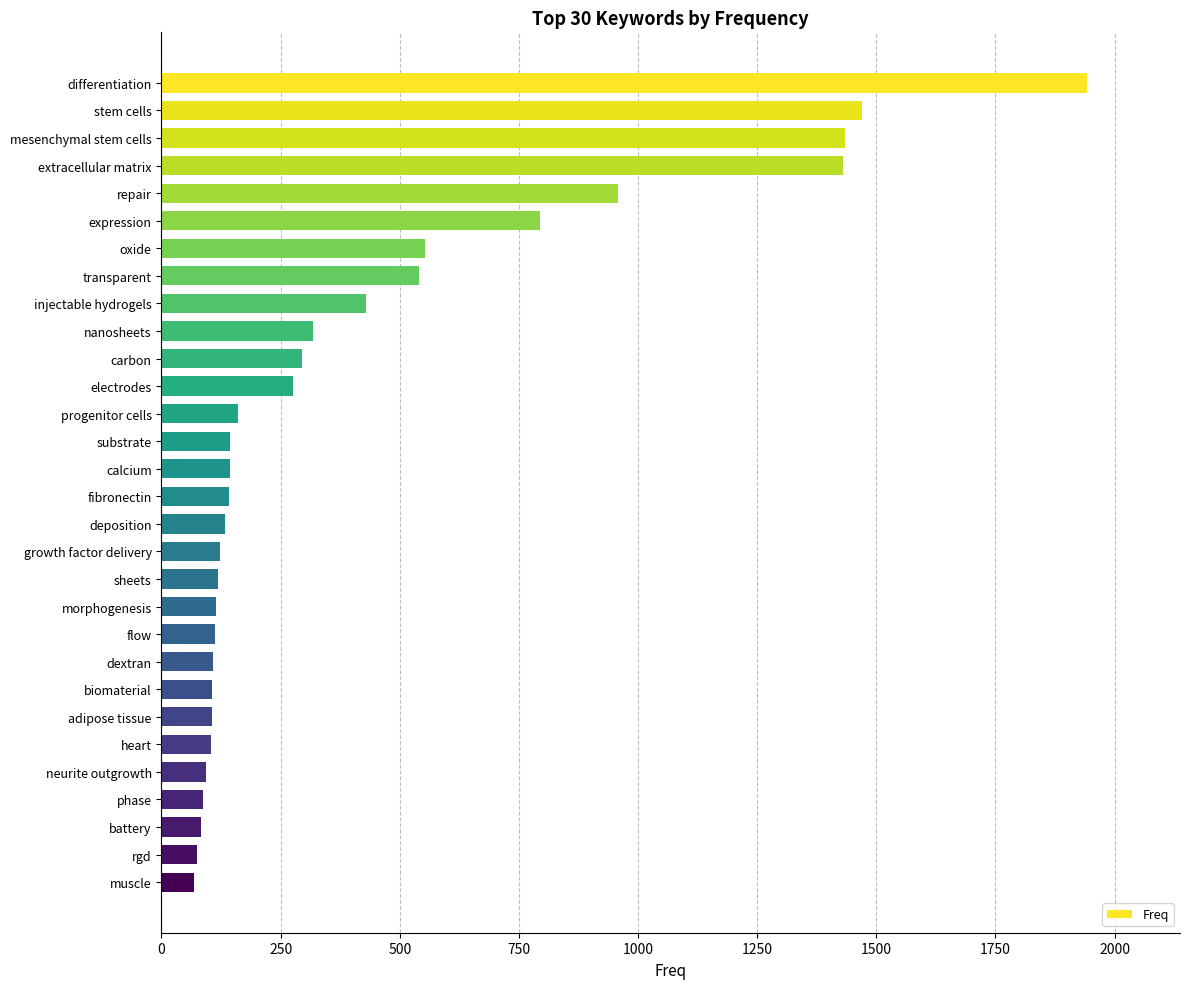

What is the value of the 21st bar from the top?

113